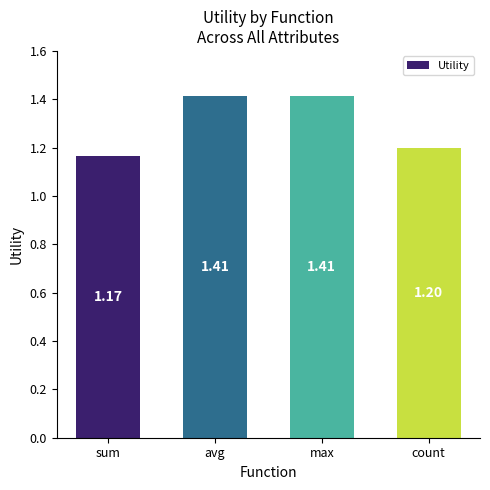

What is the difference between the second highest and second lowest values?

0.2